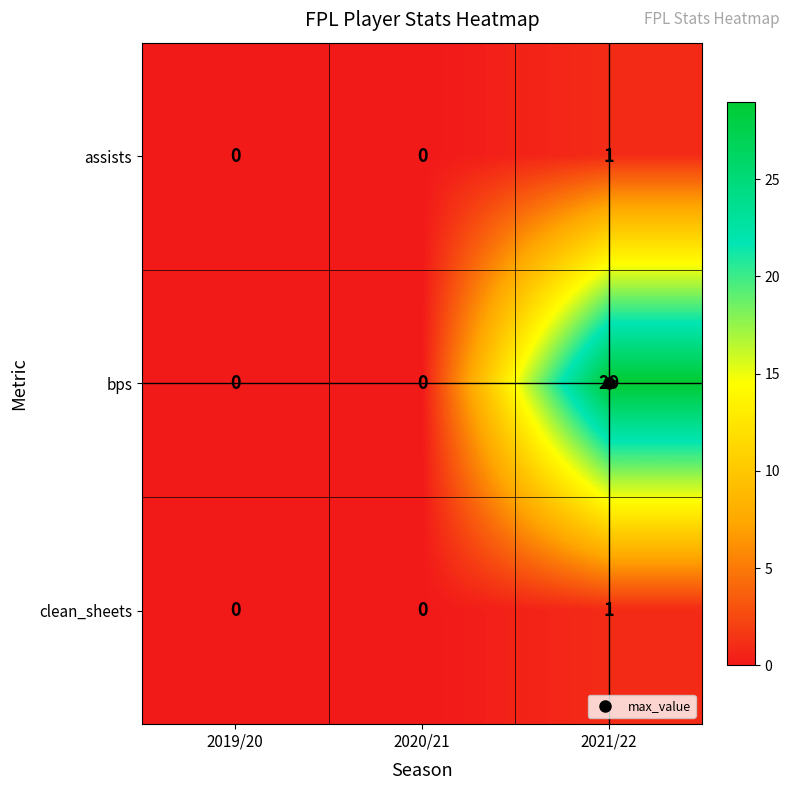

True or false: bps has a value of 29 at 2021/22.

True